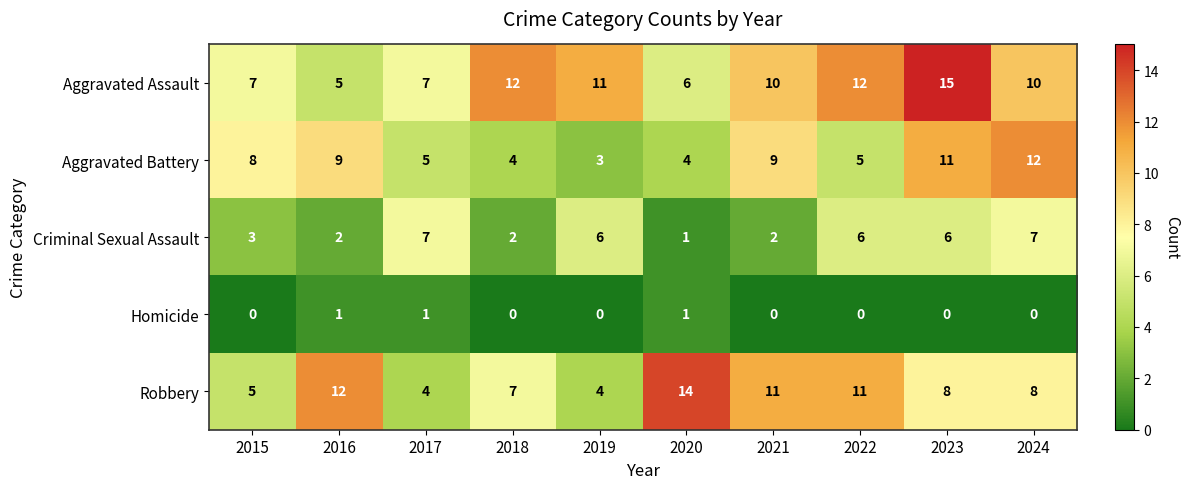

At which category does the chart reach its peak across all series?

2023